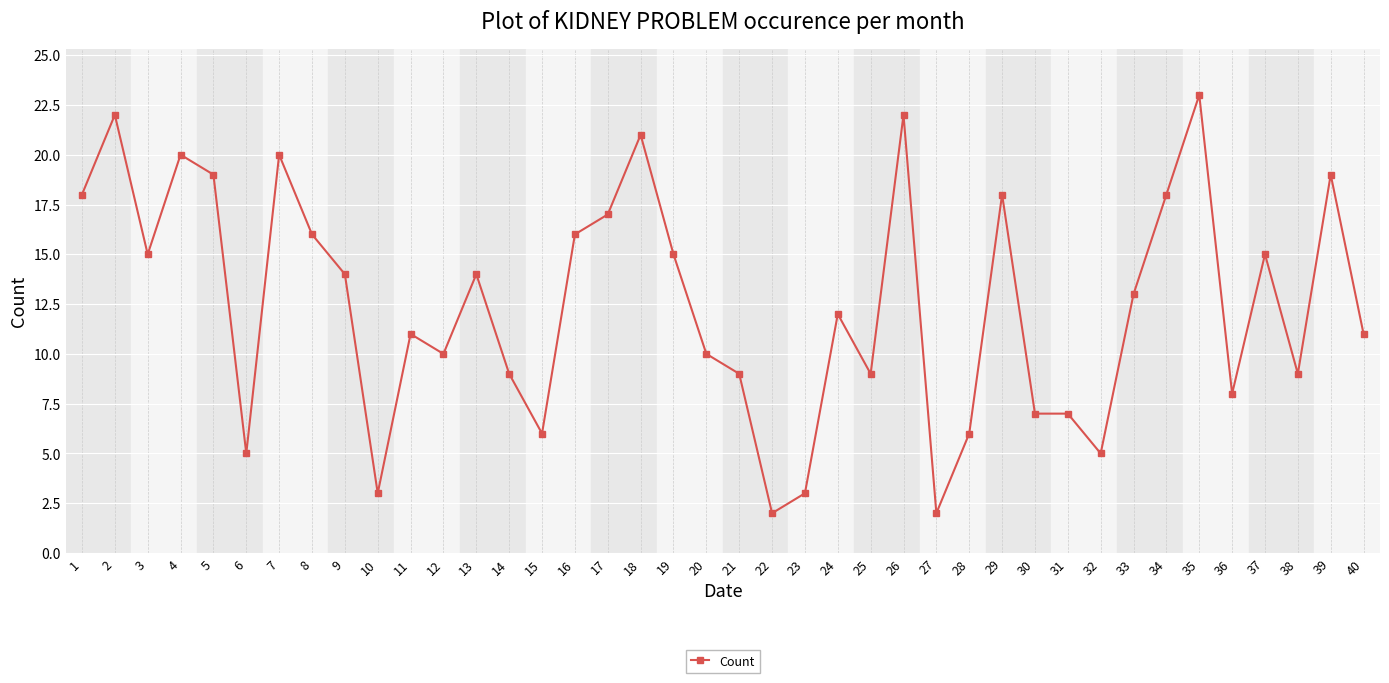

True or false: the data has more than 2 interior local peaks.

True